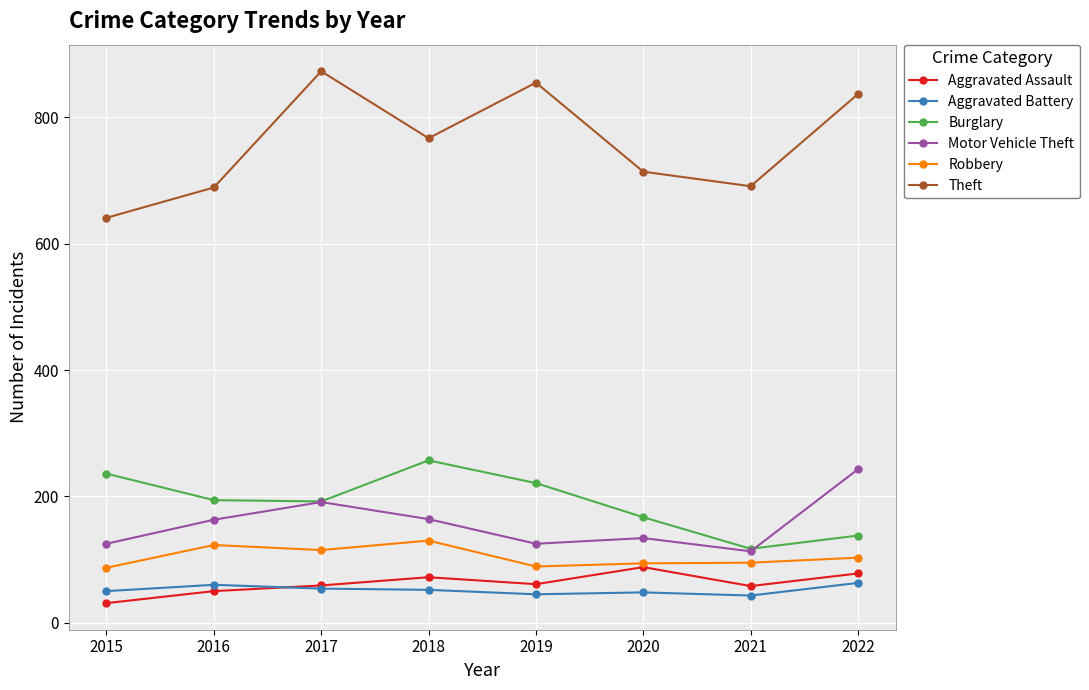

Is it true that Robbery equals 153 at 2021?

False